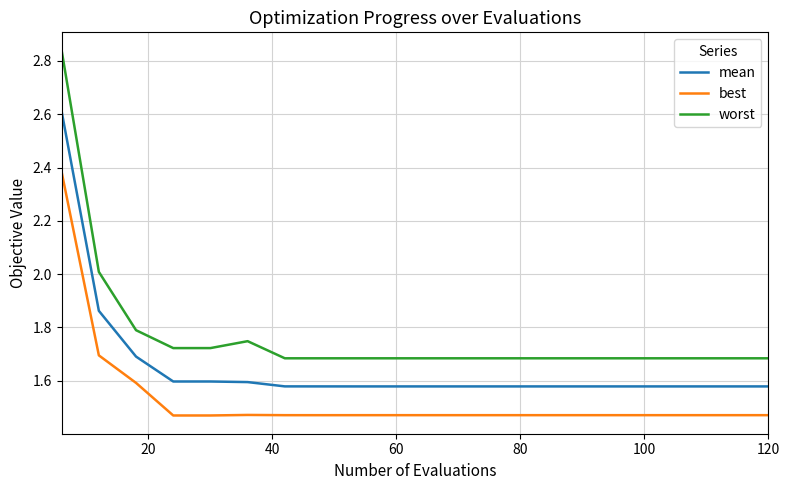

Which series has the largest total across all categories?

worst